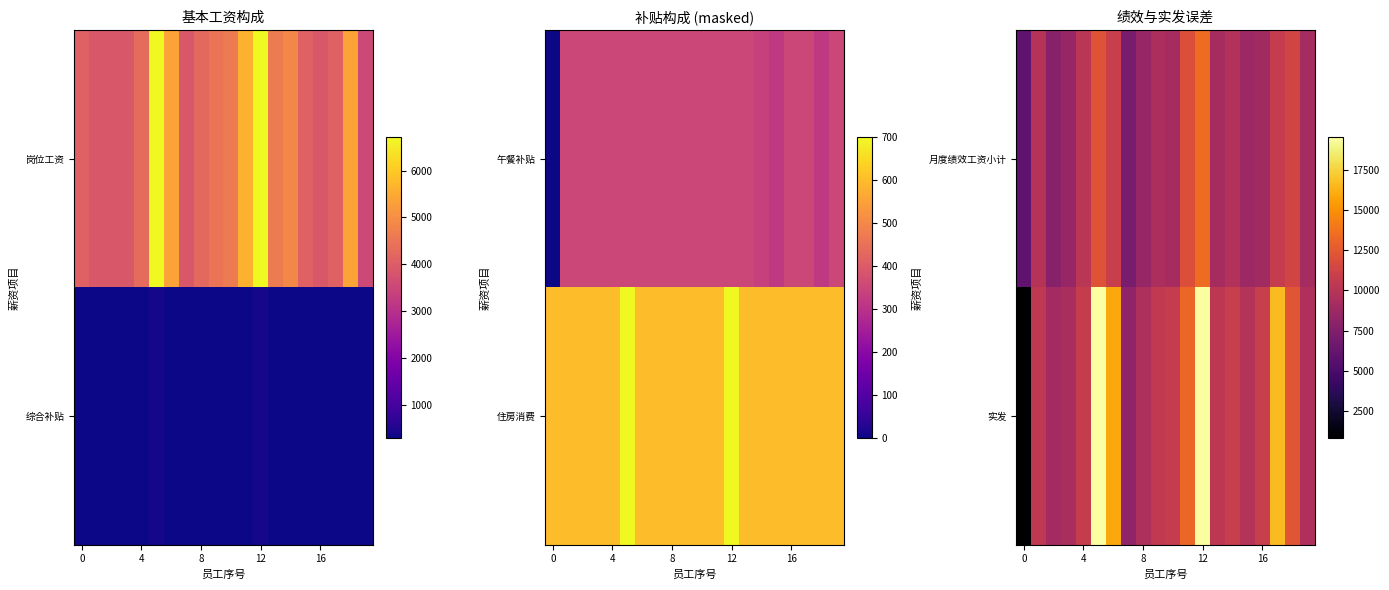

Between 13 and 5, which is larger?

5